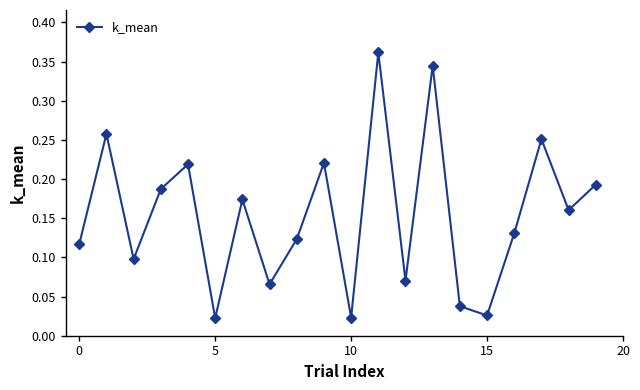

True or false: there are more than 1 points higher than both neighbors.

True